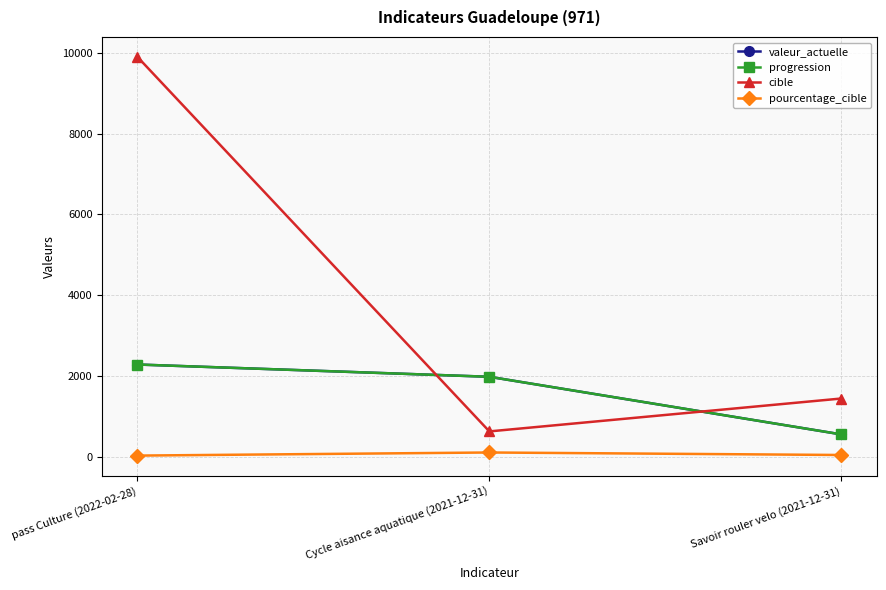

What is the value of the valeur_actuelle point at the 3rd from the left?

548